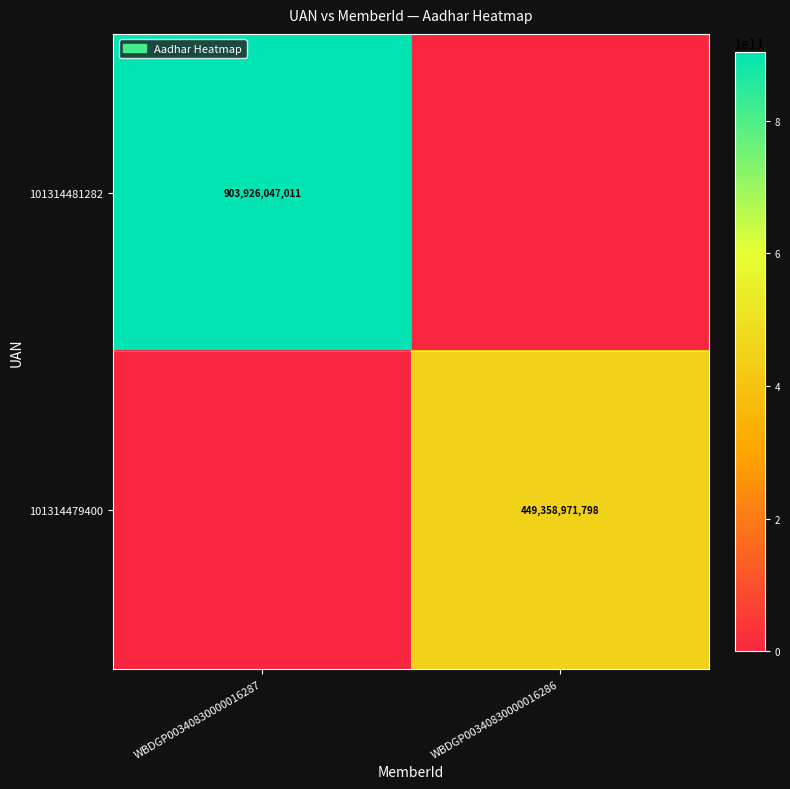

The value of 101314481282 at WBDGP00340830000016287 is 1431966454578. True or false?

False